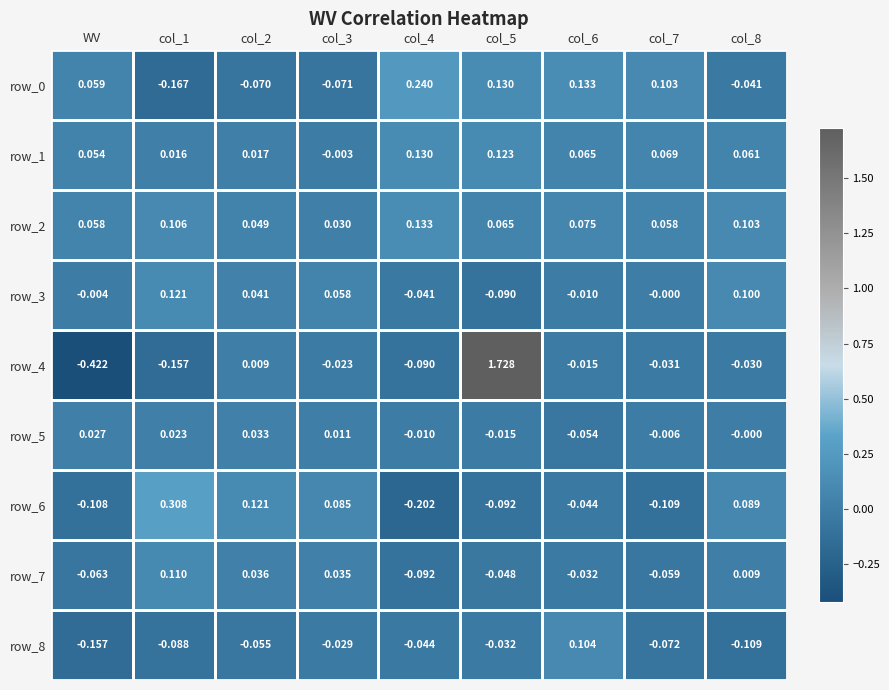

Which series has the widest spread of values?

row_4